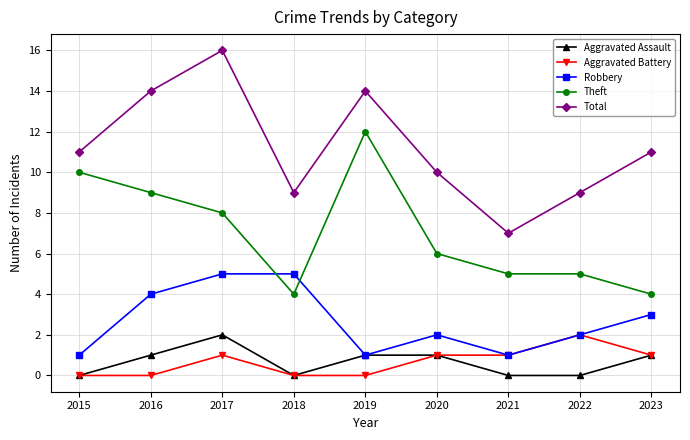

Is it true that Robbery equals 2 at 2022?

True